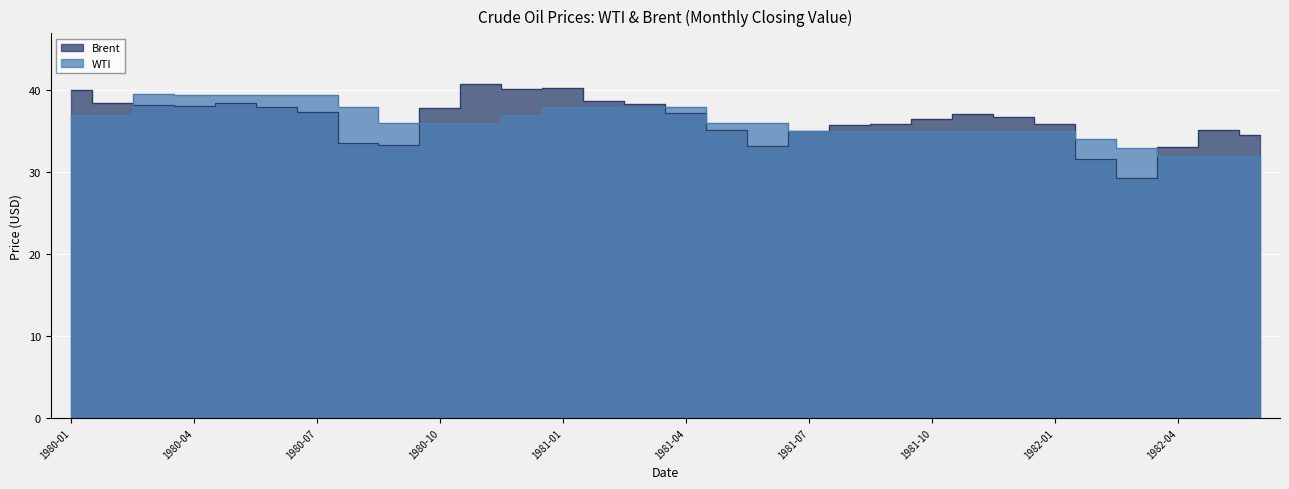

How many lines are shown in the chart?

2